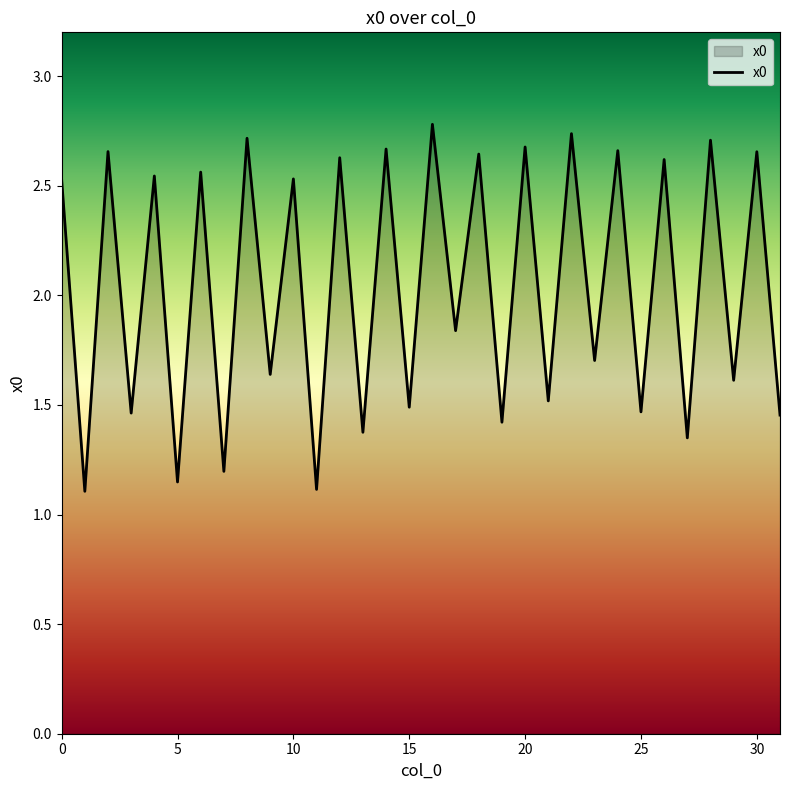

What is the greatest value displayed?

2.8